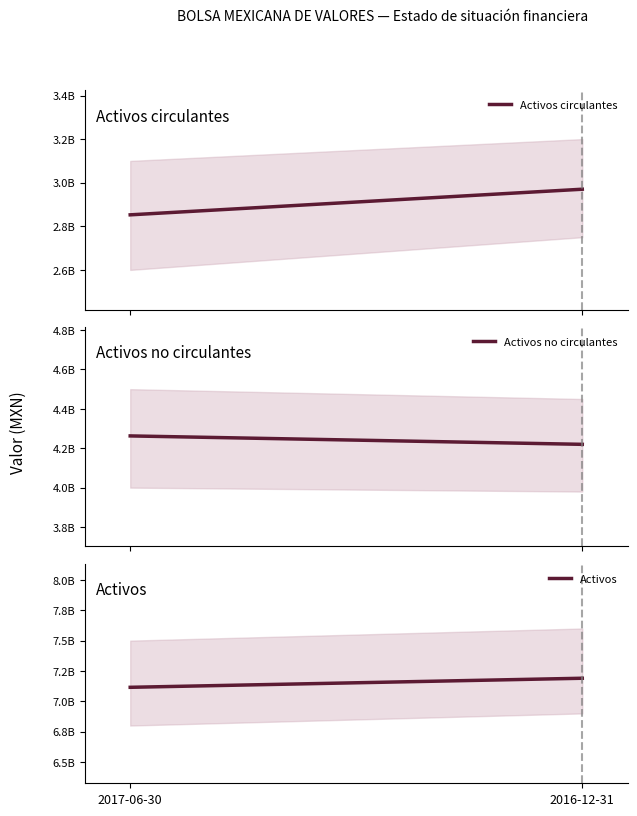

At which category does the chart reach its minimum across all series?

2017-06-30